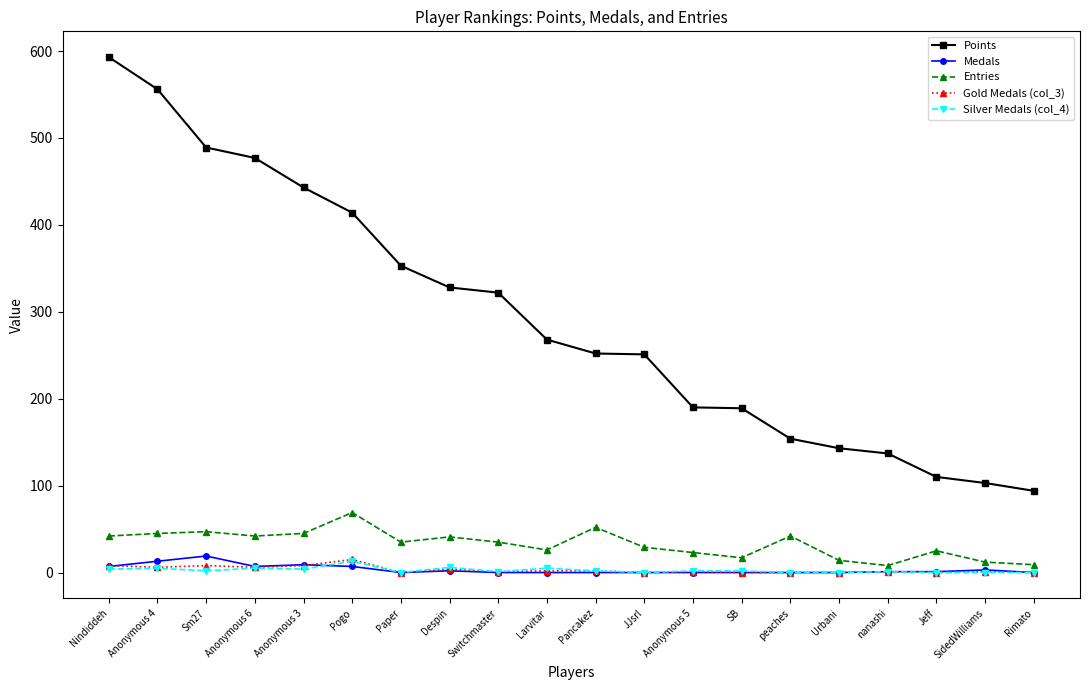

Is it true that Points equals 112 at Pogo?

False